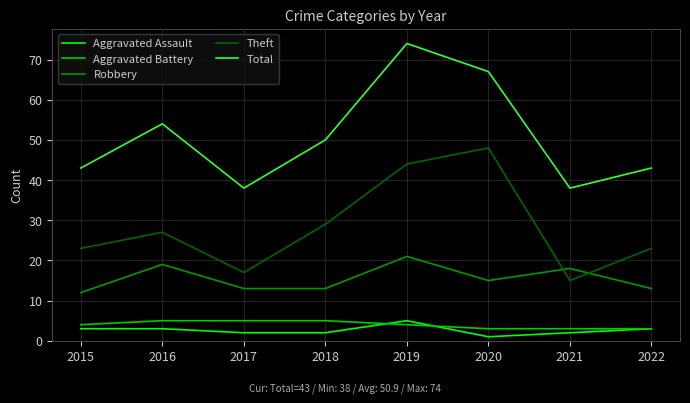

True or false: Aggravated Assault and Aggravated Battery intersect in this chart.

True